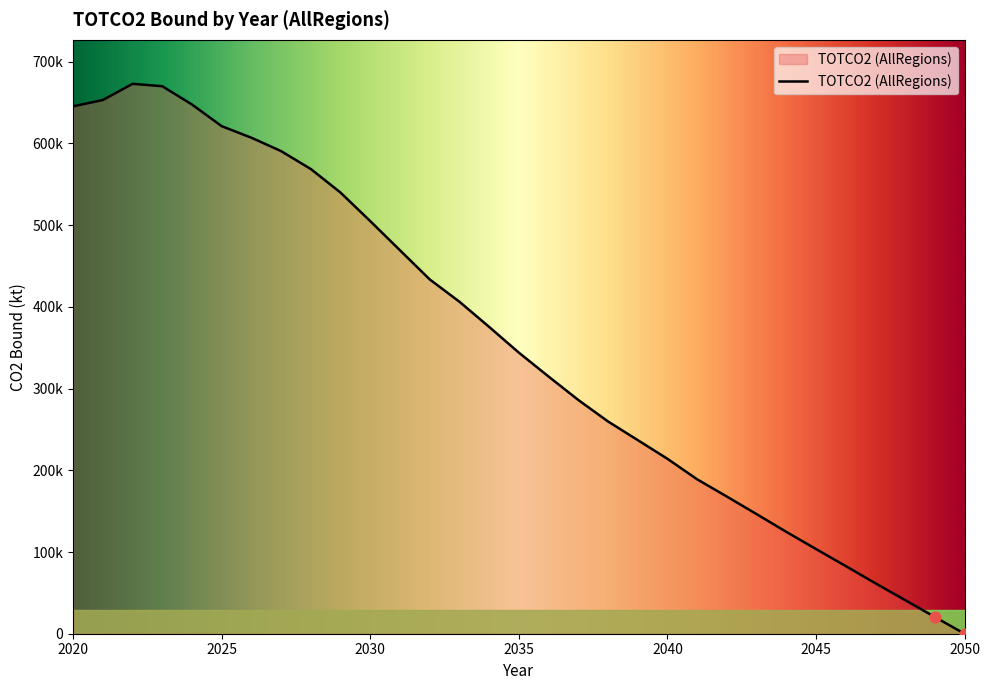

Does the chart have visible grid lines?

No